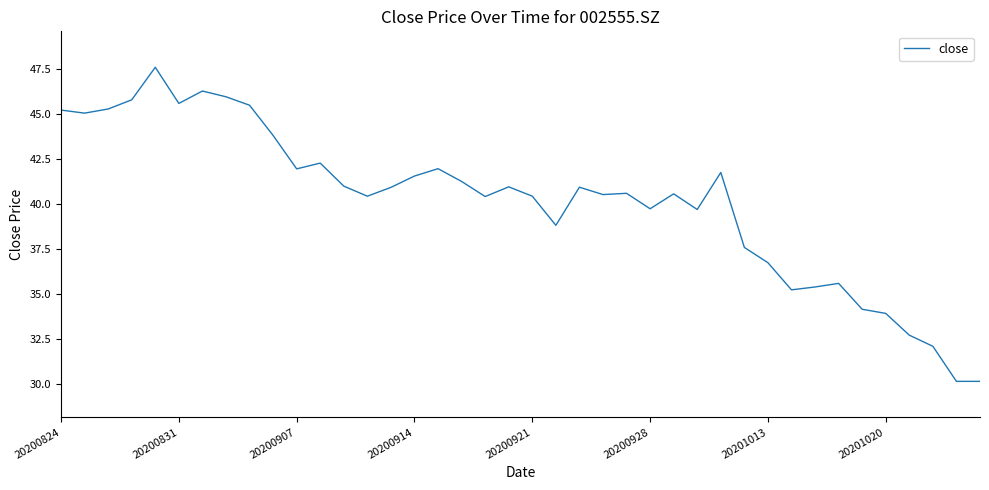

What is the average value?

40.1